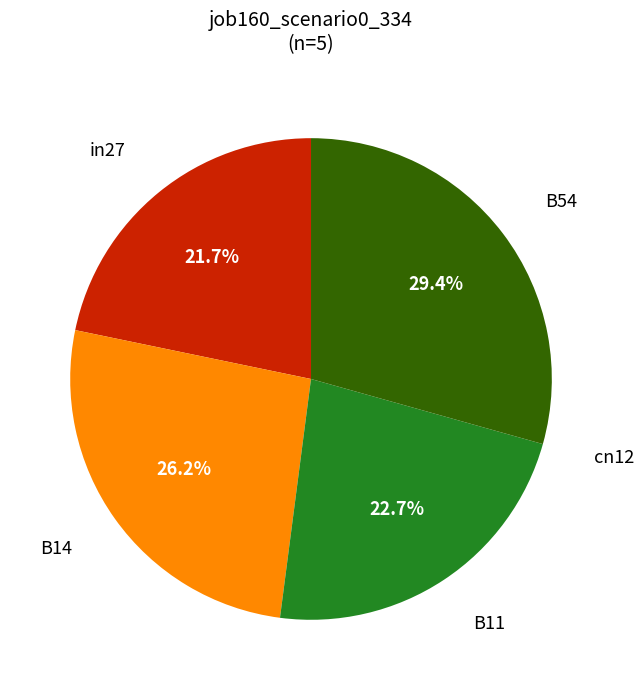

Is there any slice that represents more than half of the pie?

No